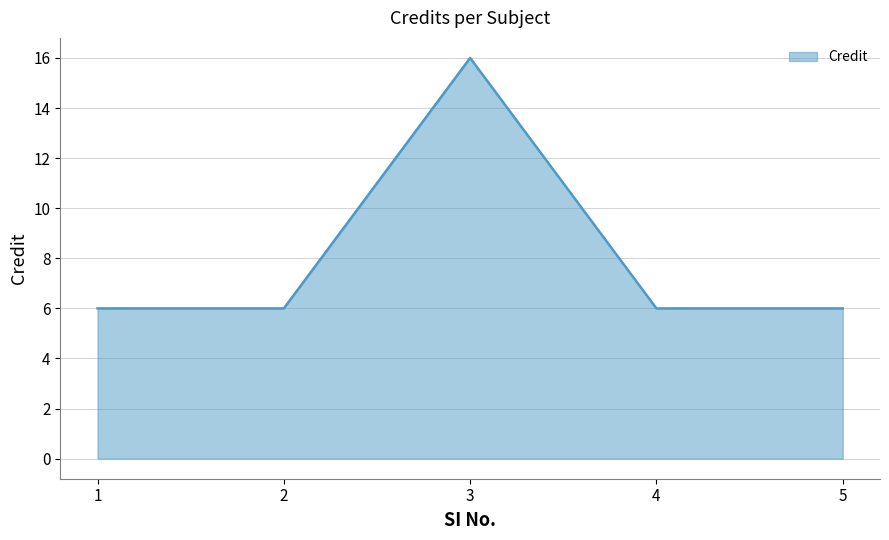

What is the minimum value shown in the chart?

6